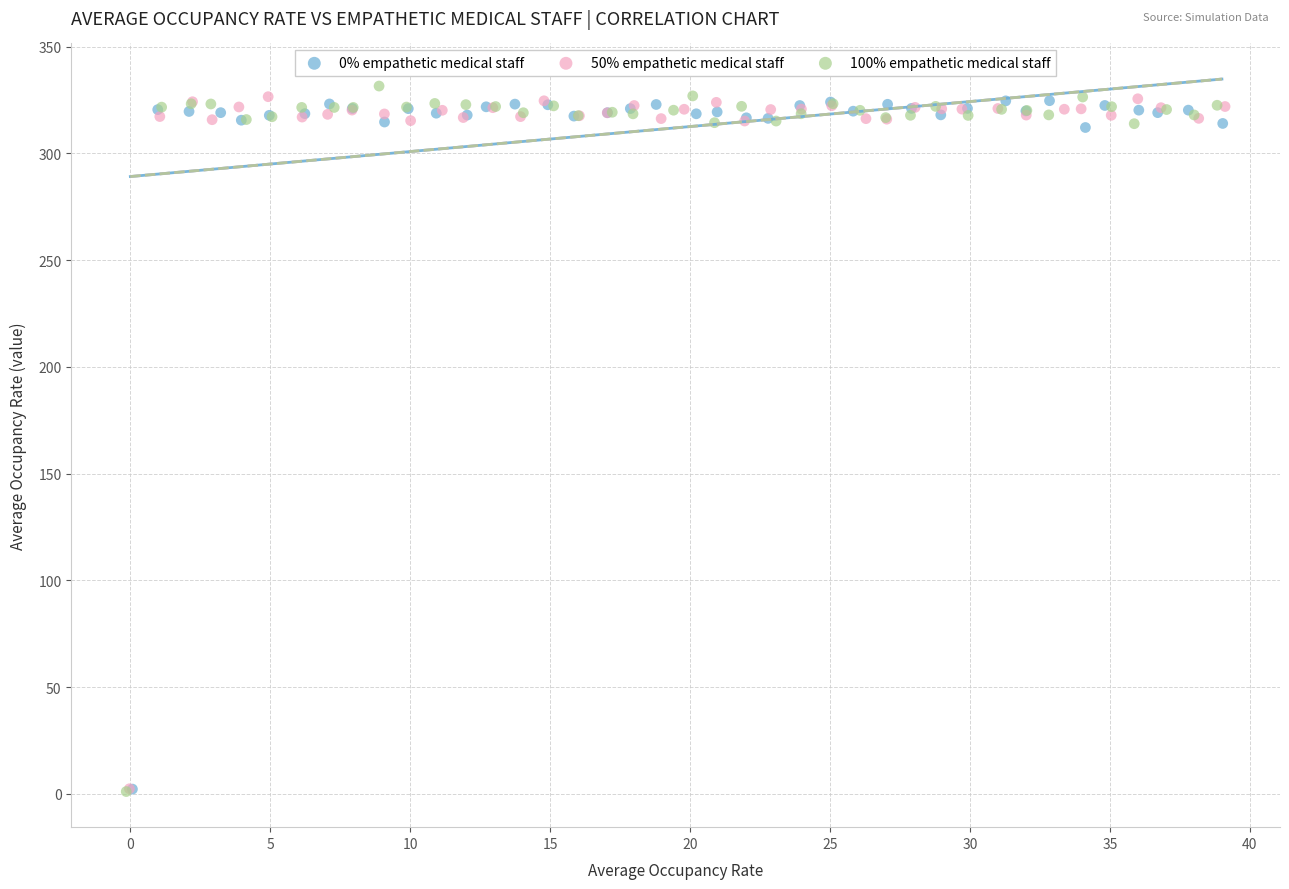

Which series has the widest spread of Y values?

100% empathetic medical staff